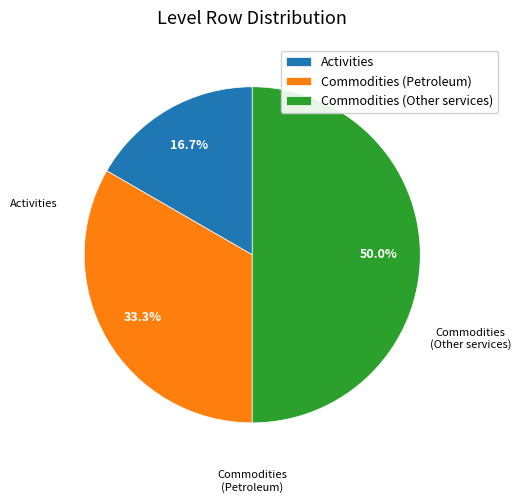

Is the sum of Commodities (Other services) and Activities greater than half?

Yes